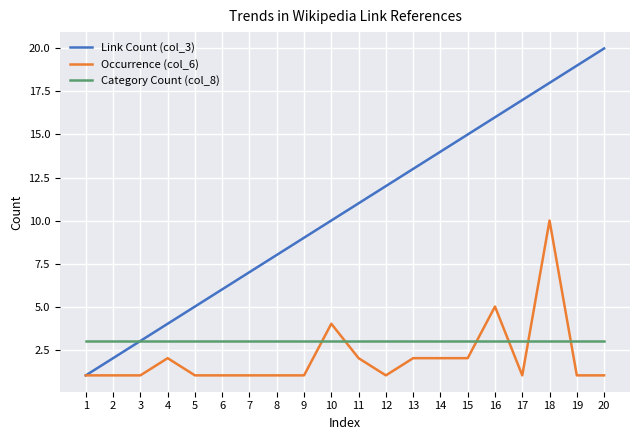

Between 7 and 12, which series saw the biggest shift?

Link Count (col_3)